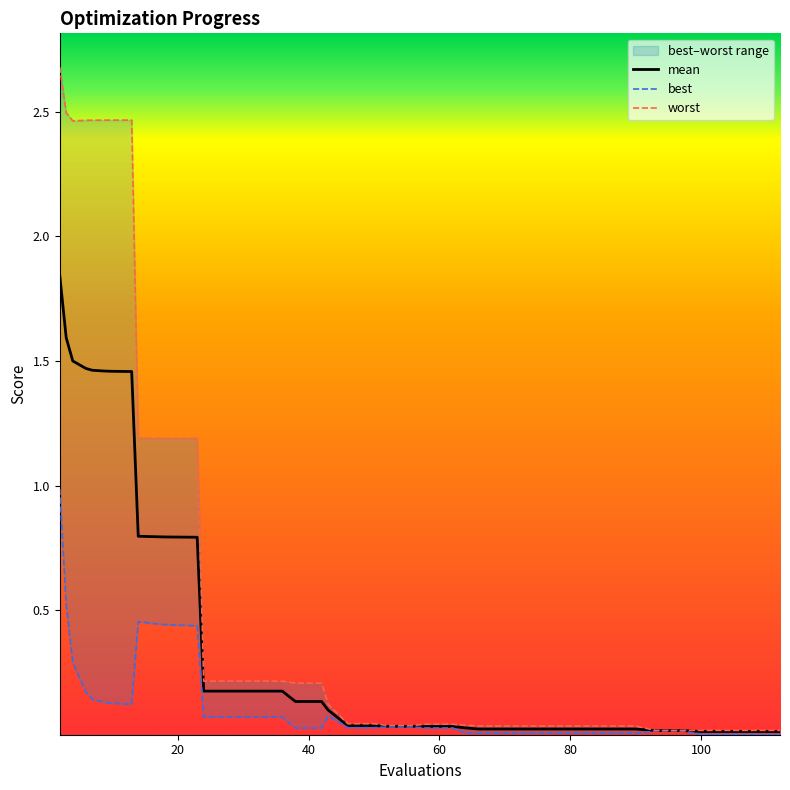

In worst, how many points are lower than both neighbors (excluding endpoints)?

1